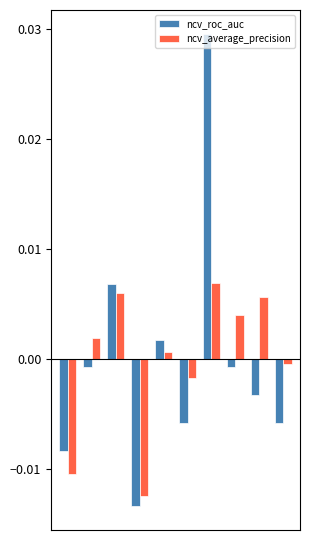

Are the bars horizontal?

No